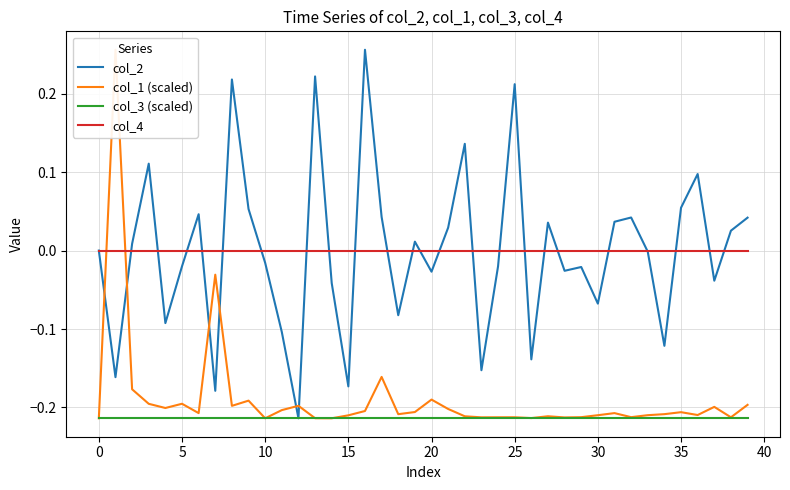

True or false: col_3 (scaled) and col_4 intersect in this chart.

False